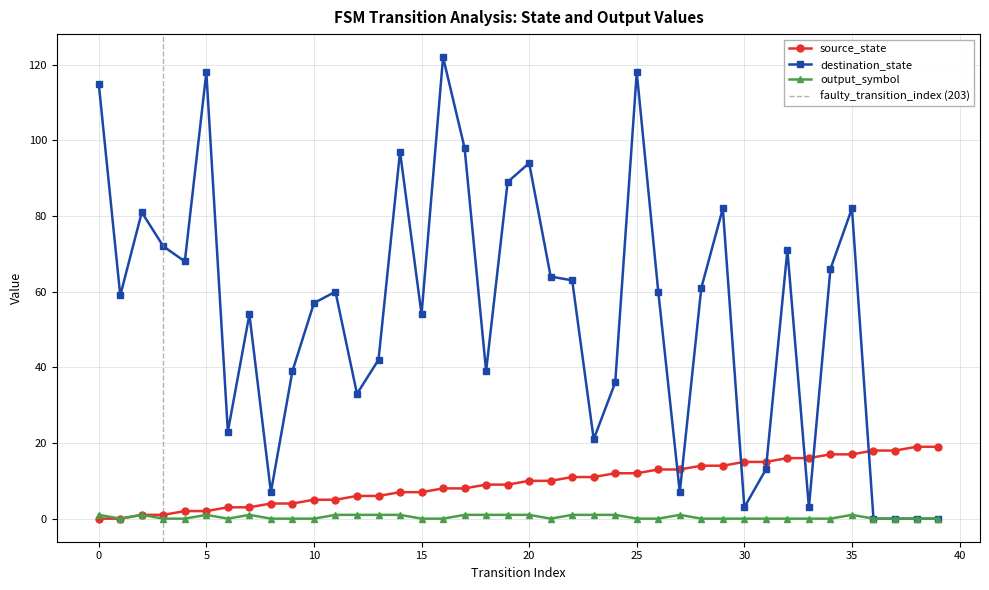

Between 26 and 36, which series saw the biggest shift?

destination_state